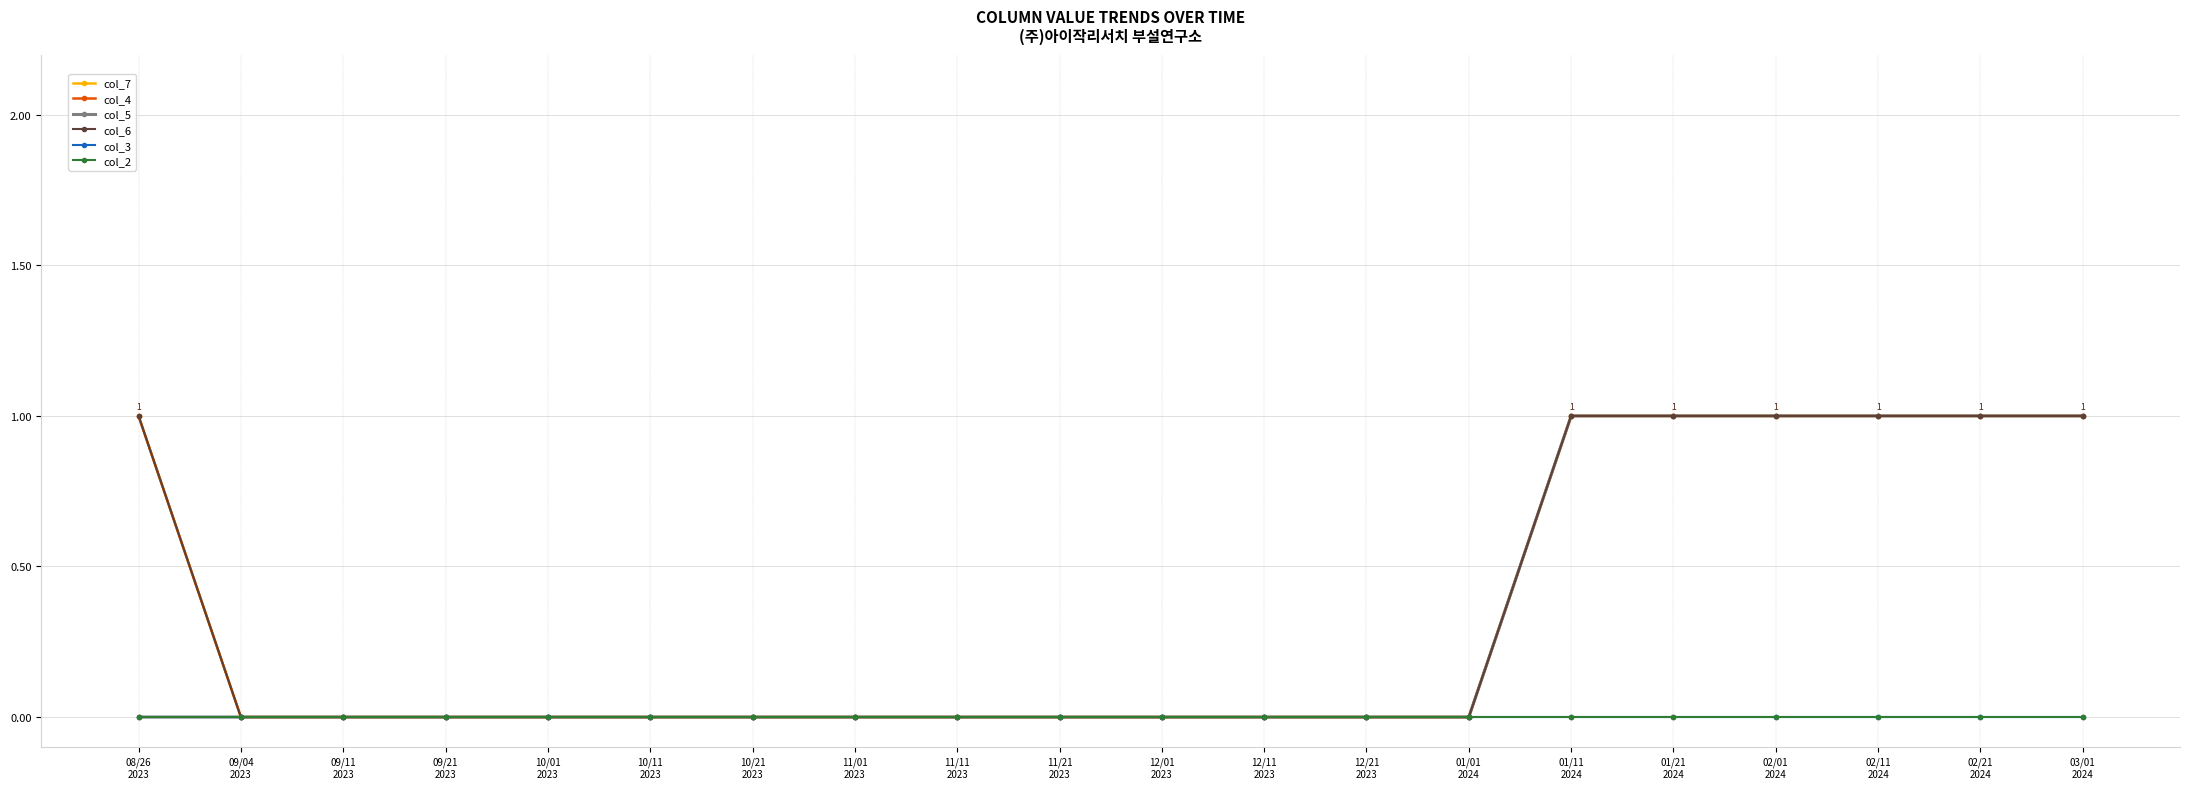

What is the difference between the col_7 values at 02/21
2024 and 12/11
2023?

1